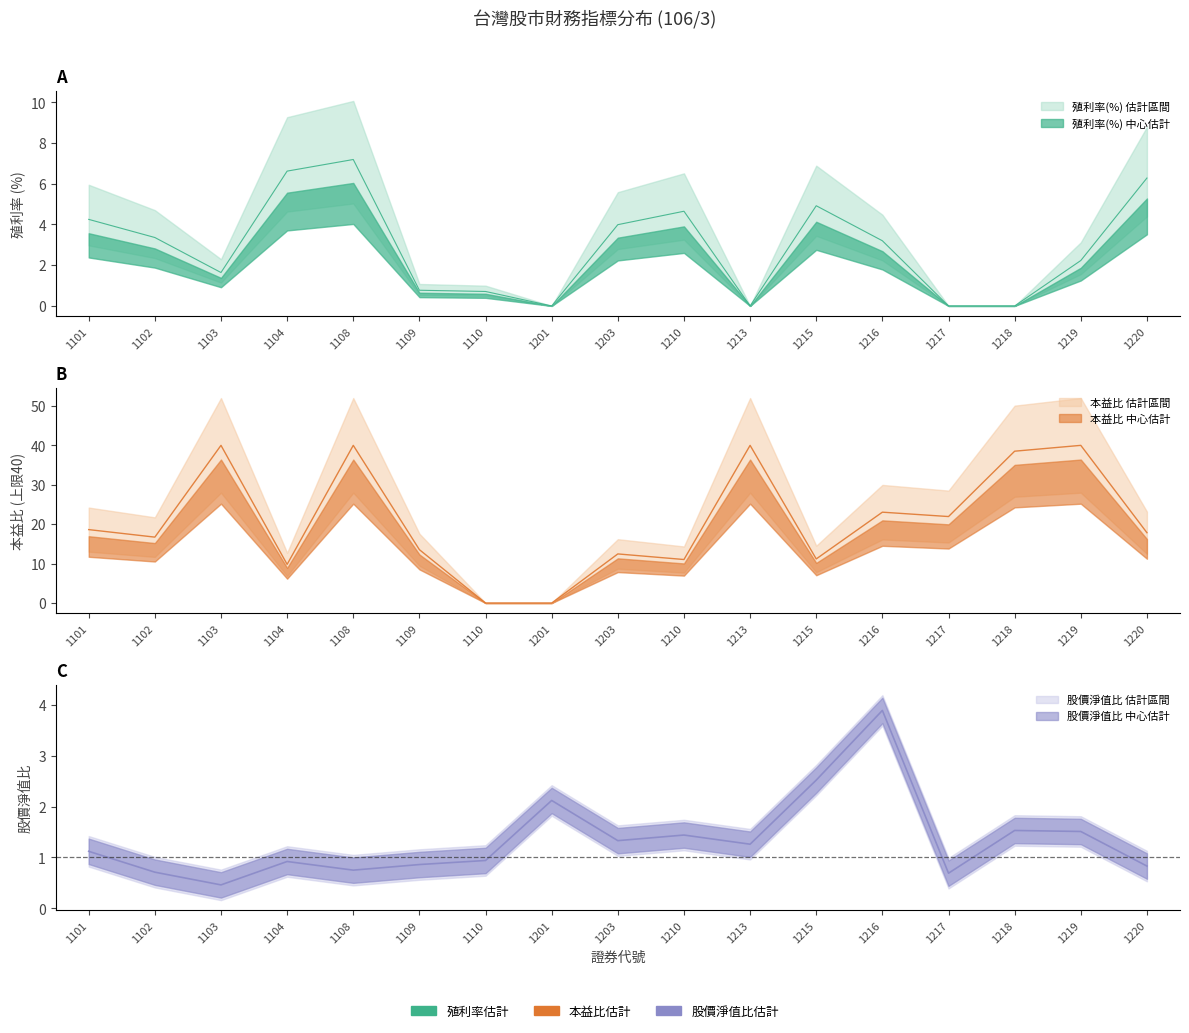

True or false: 殖利率(%) and 股價淨值比 cross at least once.

True